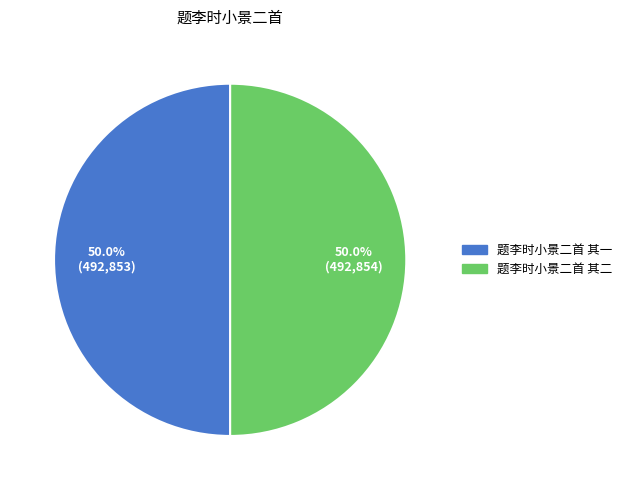

Approximately how many times larger is the value at 题李时小景二首 其二 compared to 题李时小景二首 其一?

1.0